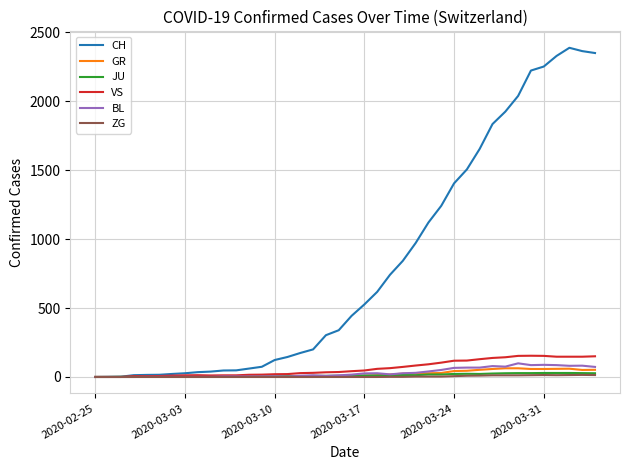

What is the sum of all VS values?

2553